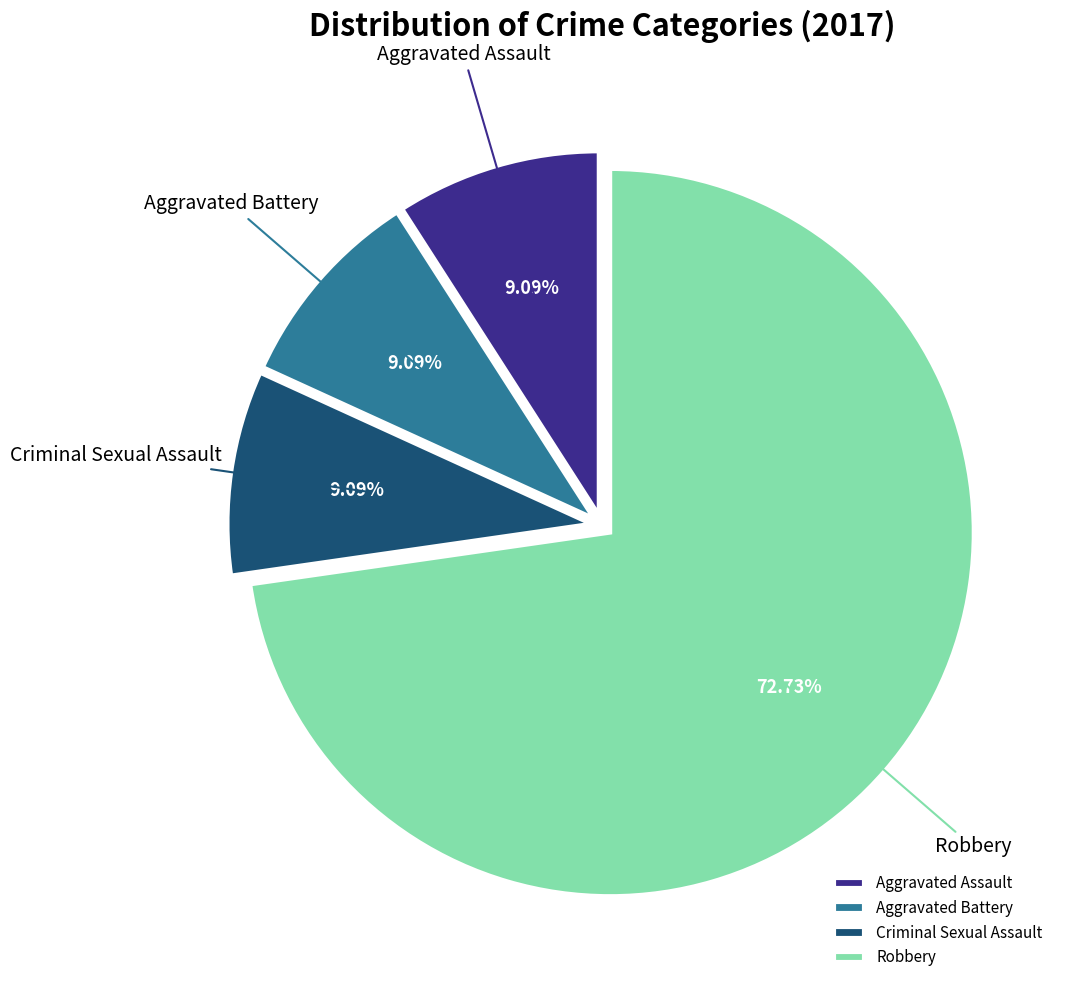

To the nearest percent, what is the difference between the largest and smallest slice percentages?

64%